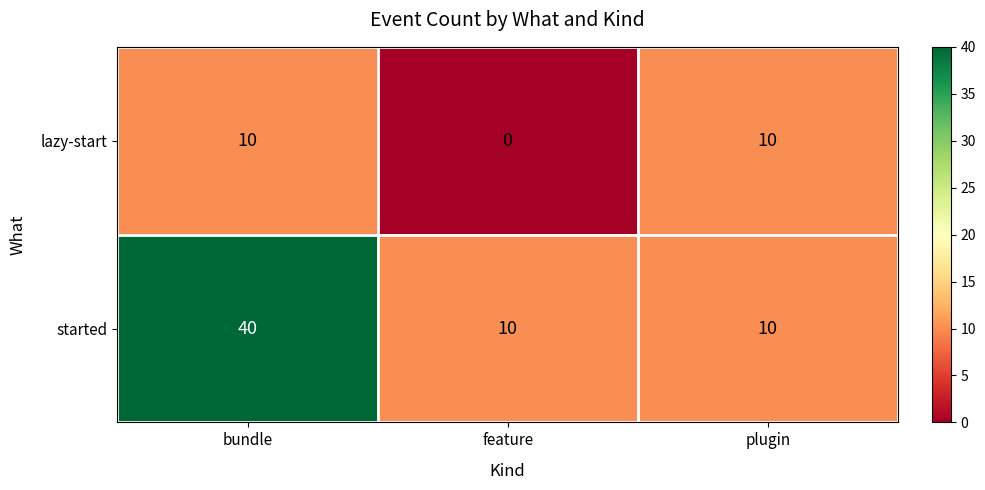

At which category does the chart reach its minimum across all series?

feature